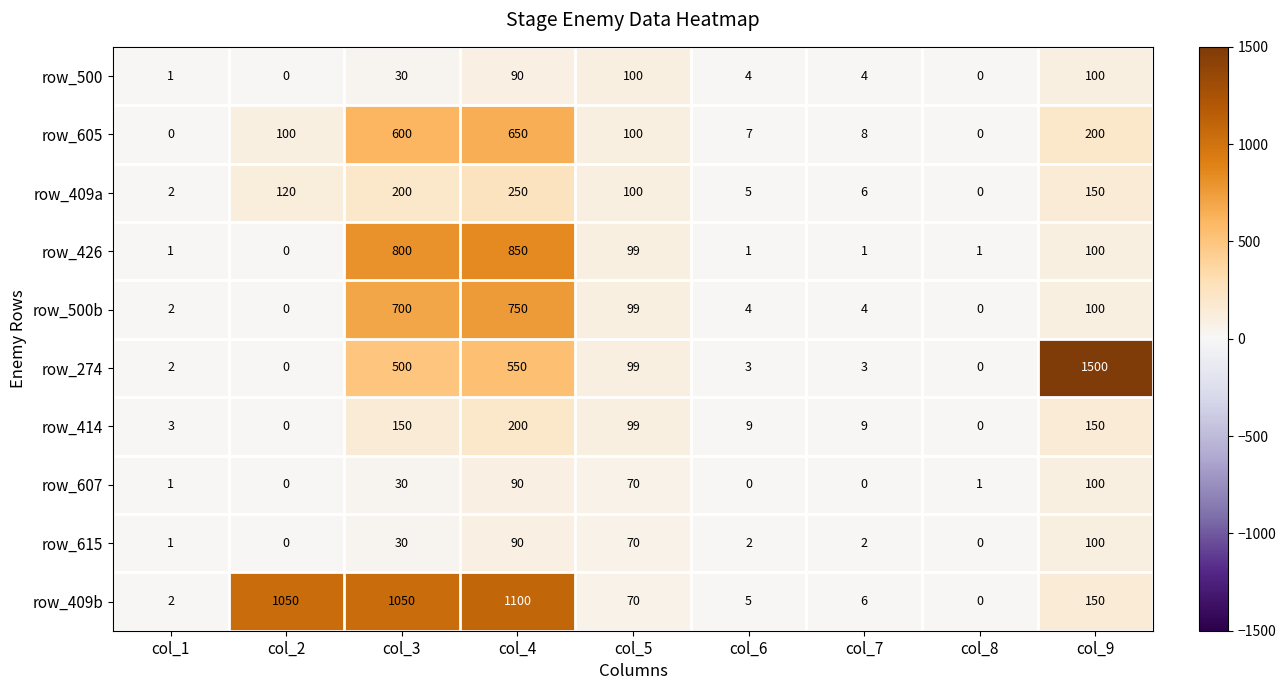

At which label does row_409a first exceed 100?

col_2